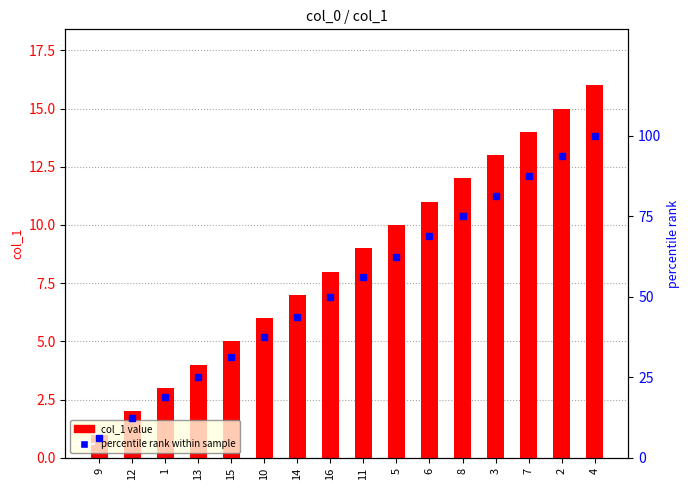

How many data points does each series have?

16